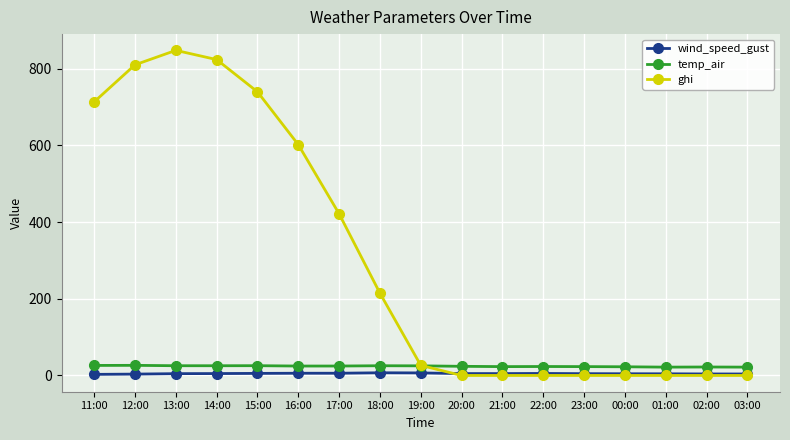

Which series has the largest range (max minus min)?

ghi